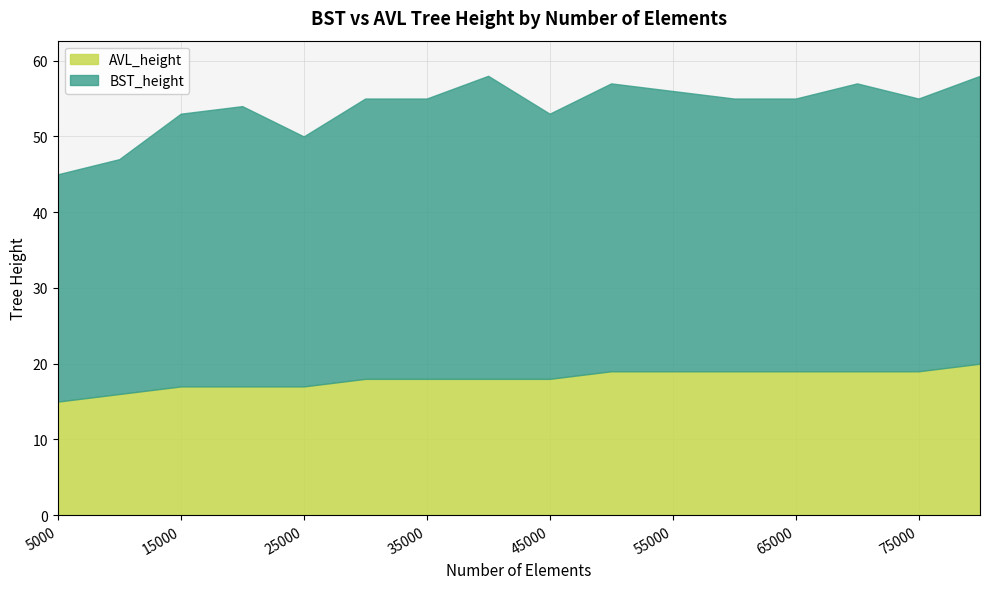

What is the average value of the AVL_height series?

18